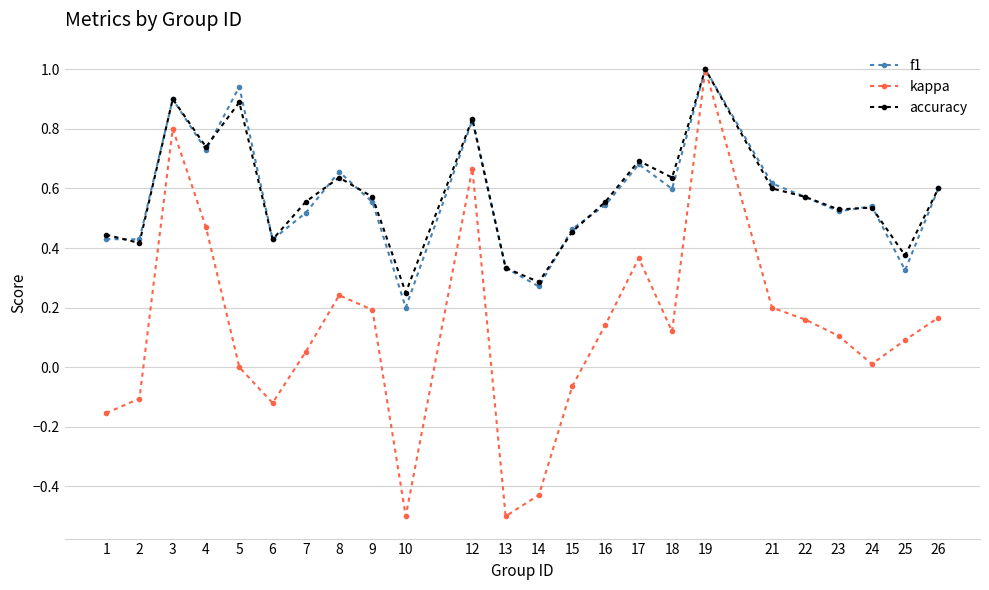

Which series changed the most between 10 and 16?

kappa